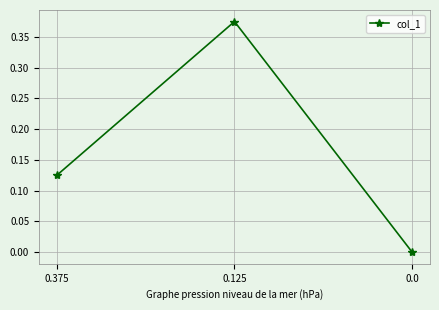

True or false: the data shows 0.5 at 0.125.

False